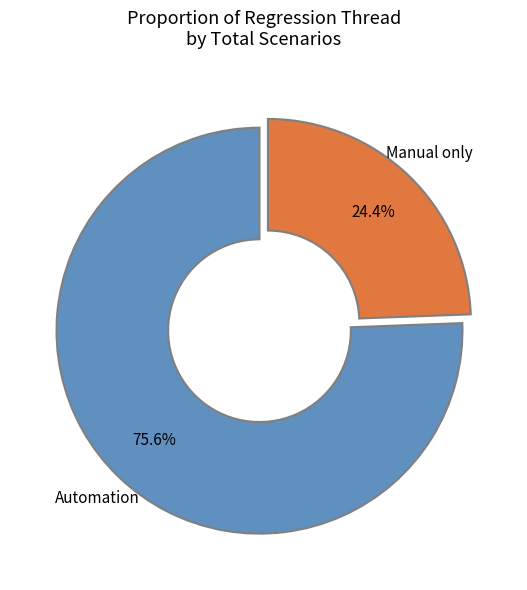

Which has a higher value, Automation or Manual only?

Automation